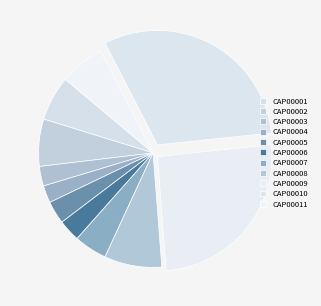

Count the number of slices in the pie.

11